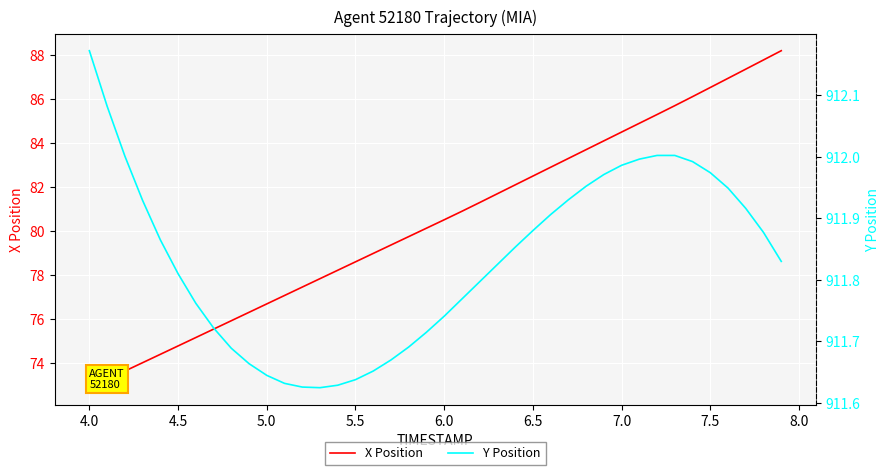

What is the sum of all X Position values?

3216.8